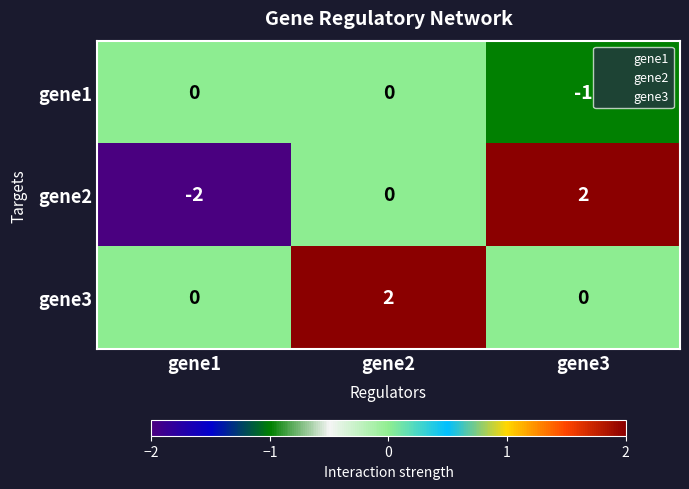

What is the total value across all series at gene1?

-2